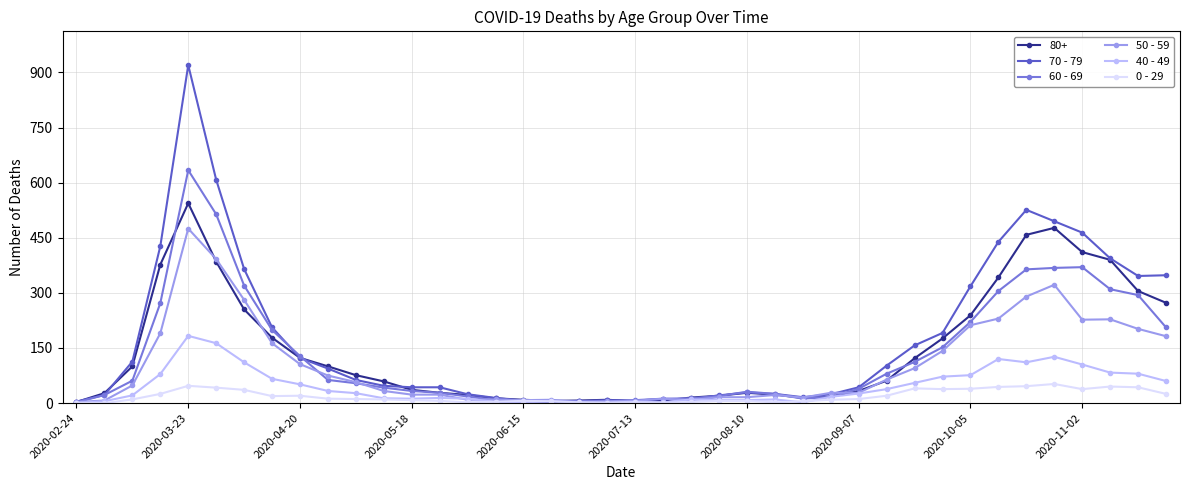

Which series has the largest range (max minus min)?

70 - 79